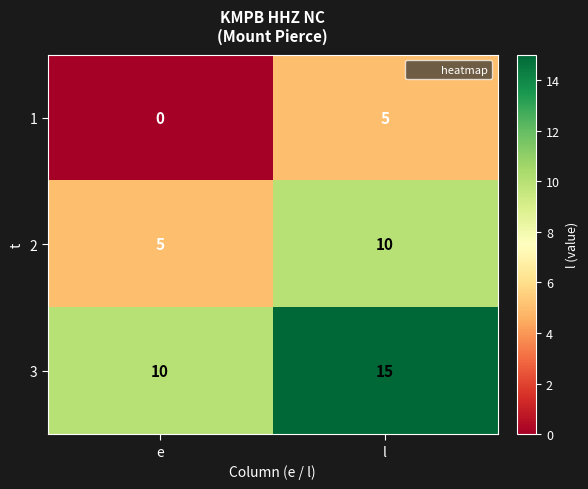

Reading left to right, extract all data points from this chart.

1: e=0	l=5
2: e=5	l=10
3: e=10	l=15